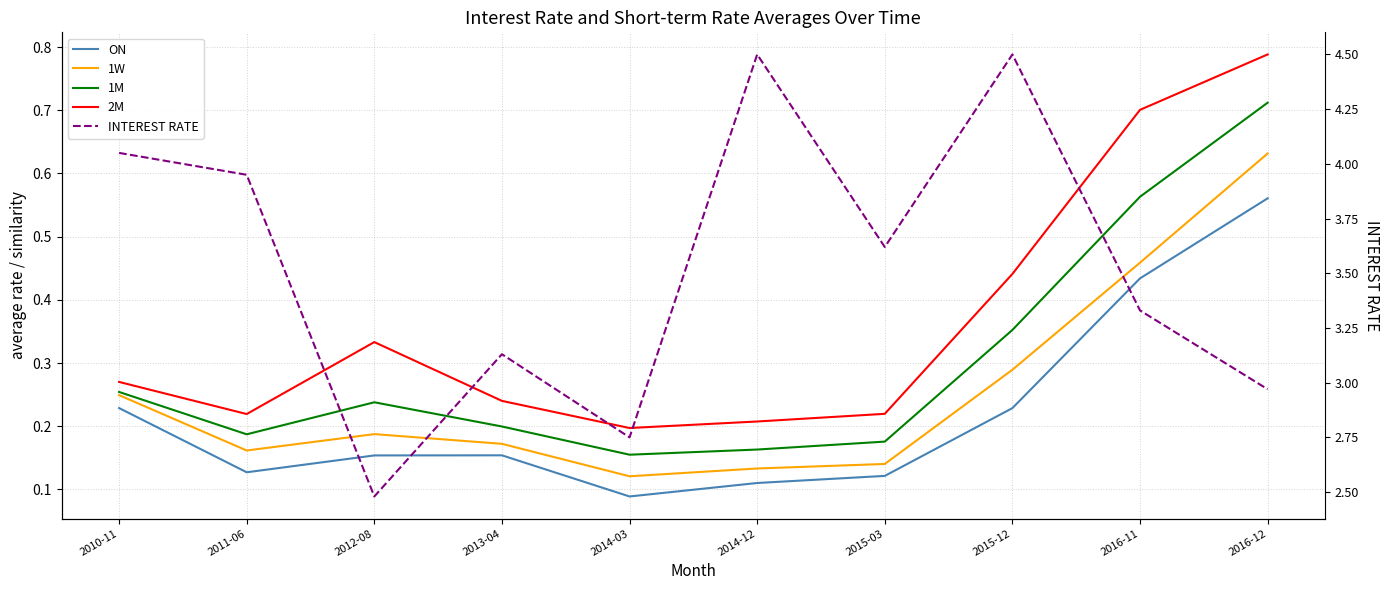

Which series has the largest total across all categories?

INTEREST RATE